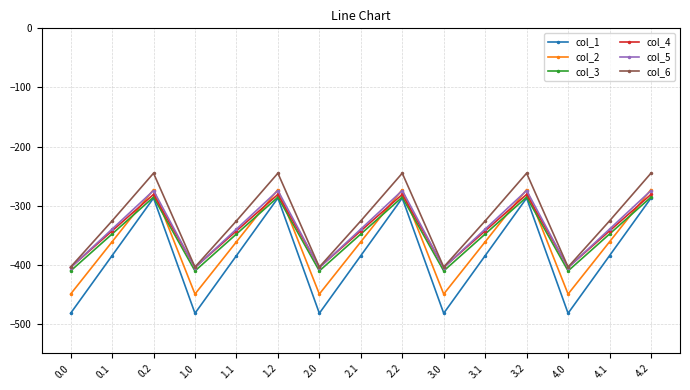

Which series has the largest range (max minus min)?

col_1